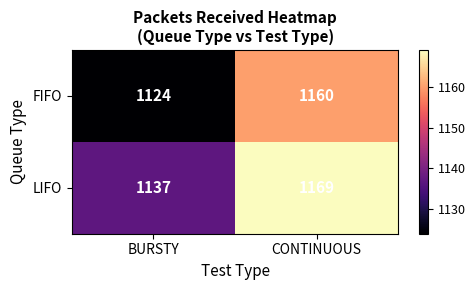

List the series in order of their overall mean, highest first.

LIFO, FIFO